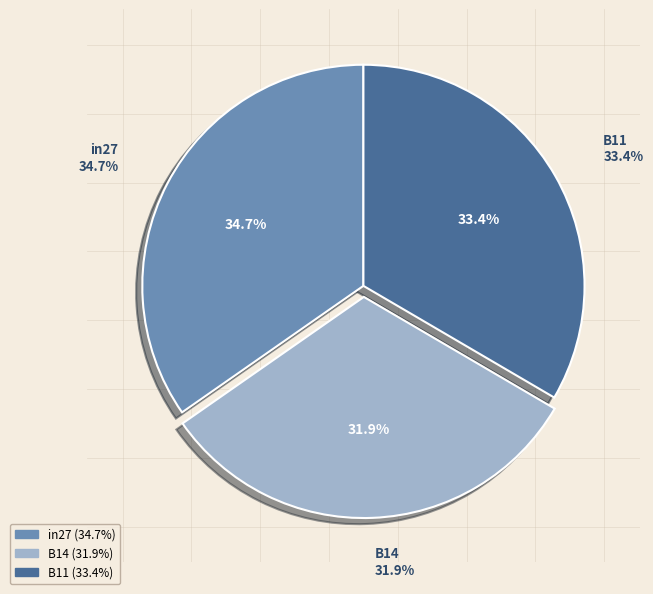

Does B14 represent more than half of the total?

No